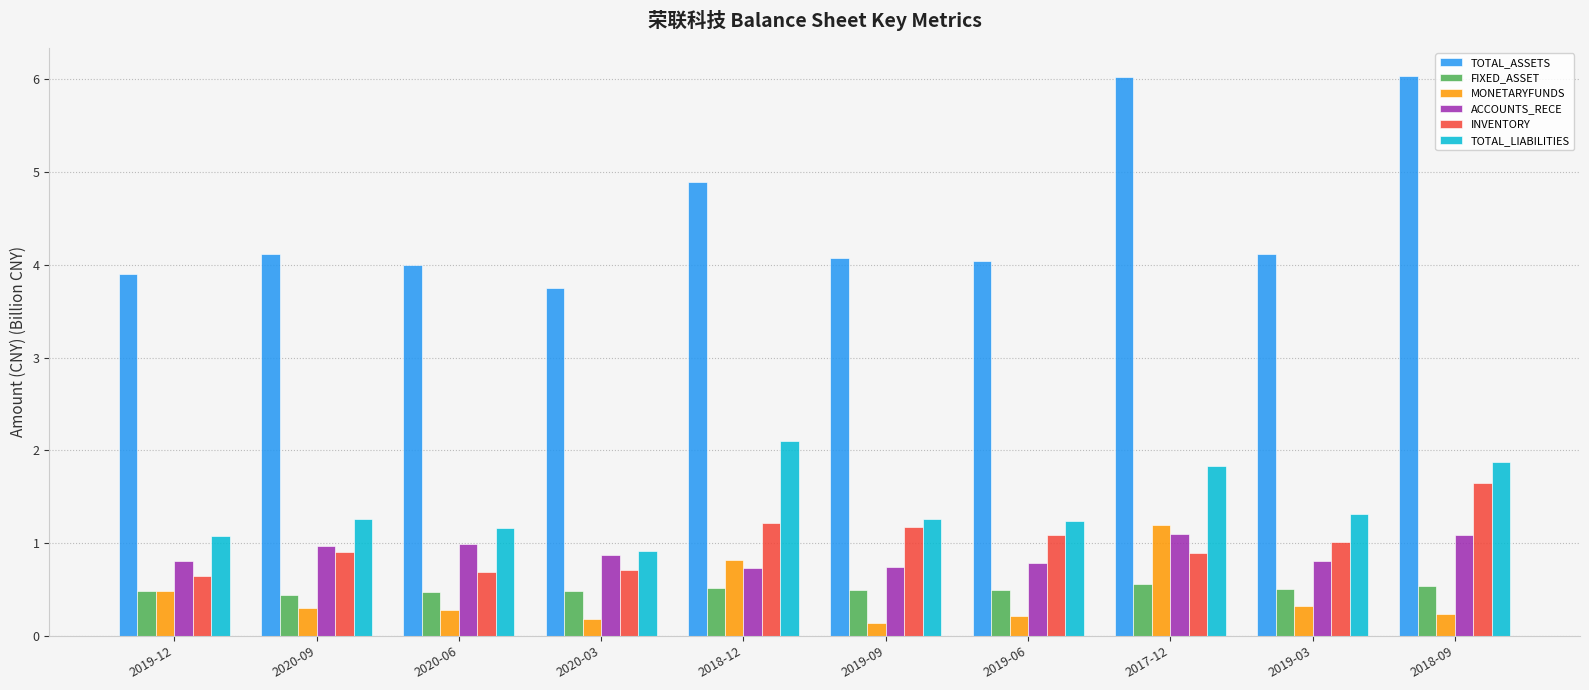

What is the lowest value of the ACCOUNTS_RECE series?

0.7